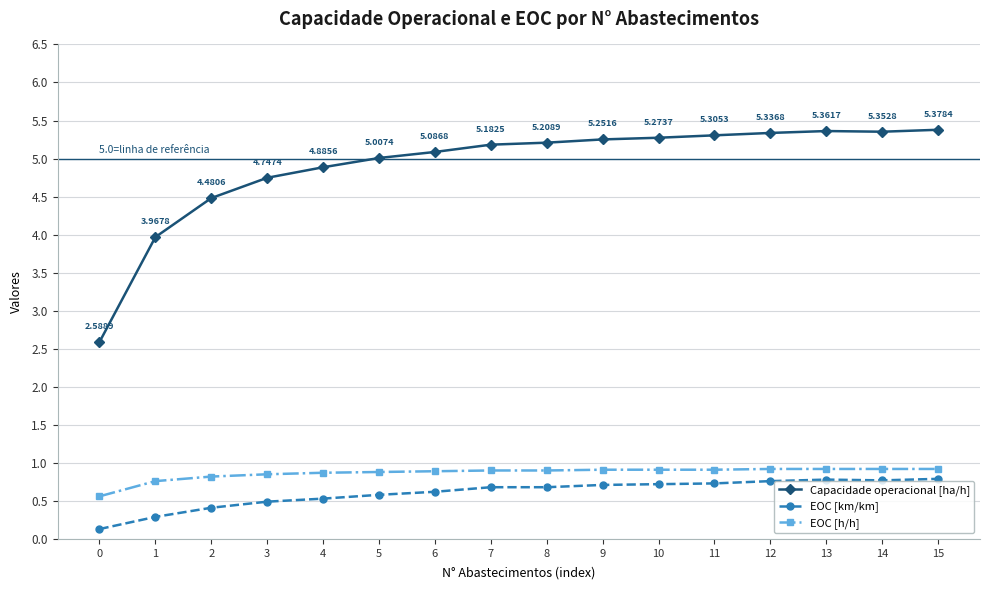

True or false: EOC [h/h] and EOC [km/km] cross at least once.

False